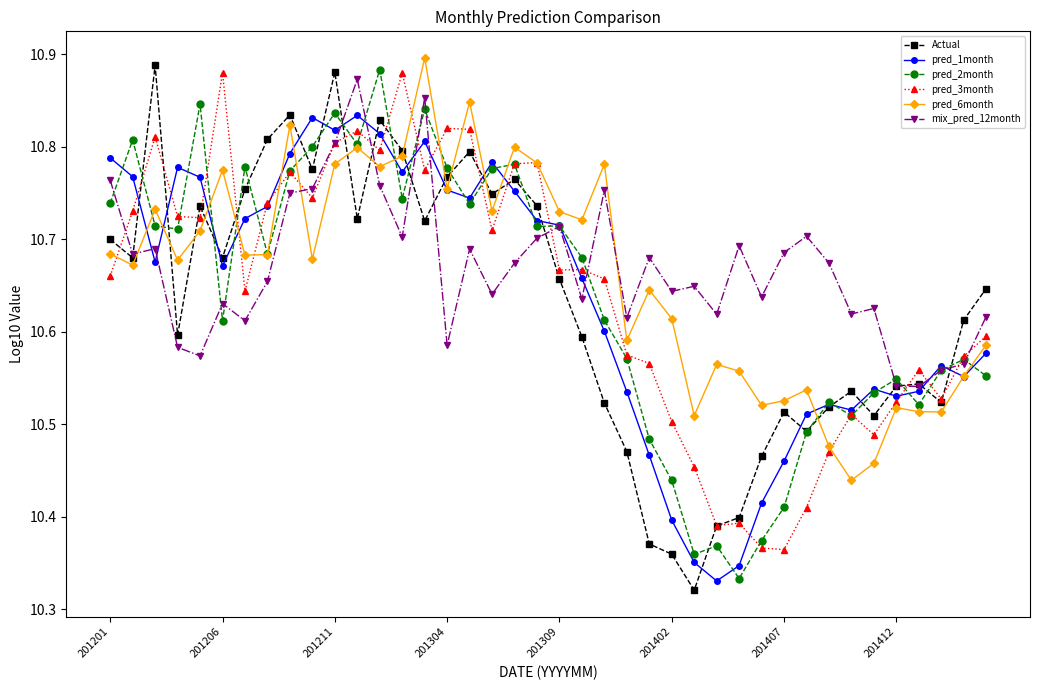

True or false: pred_2month has more than 1 points higher than both neighbors.

True